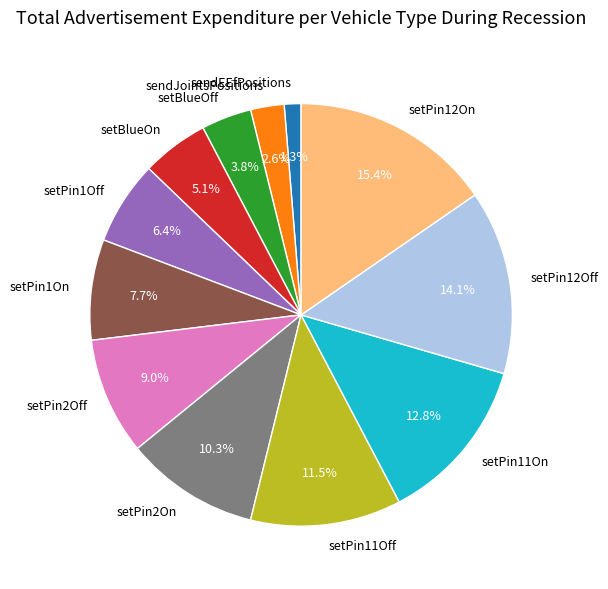

How many slices are in this pie chart?

12